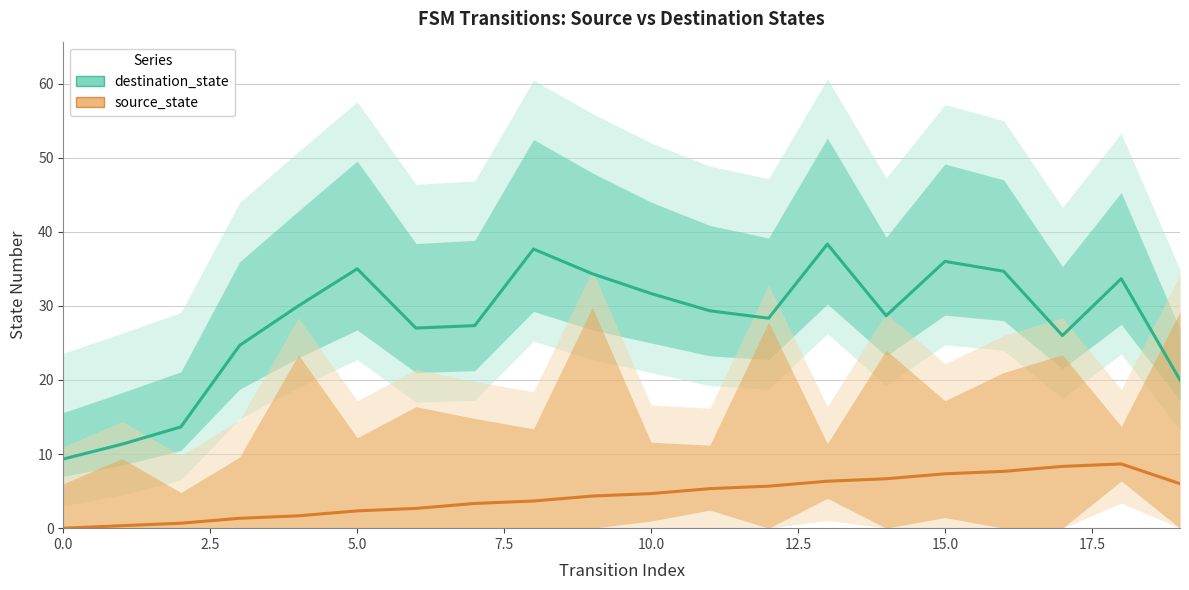

At which category is the sum across all series the highest?

13